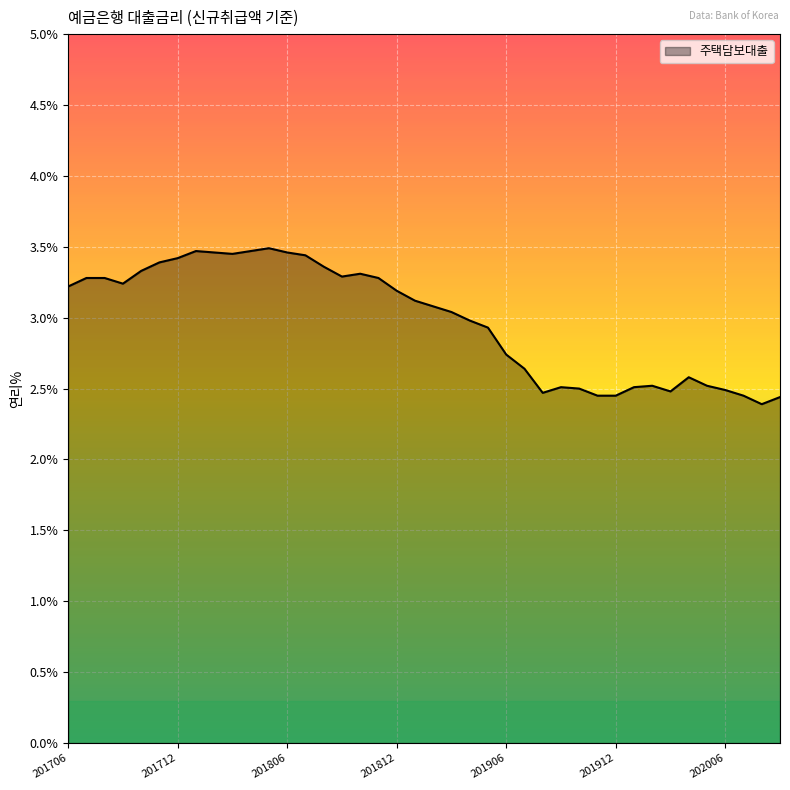

What is the smallest value displayed?

2.4